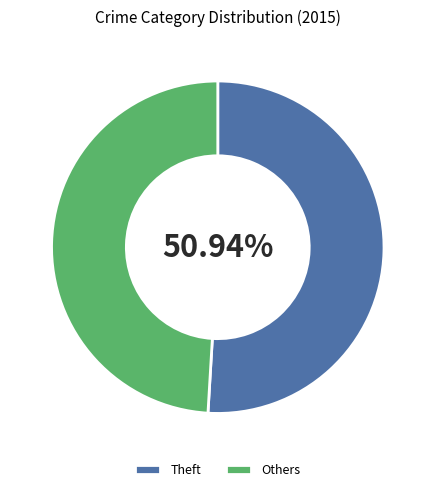

Combined, do Others and Theft account for over 50%?

Yes